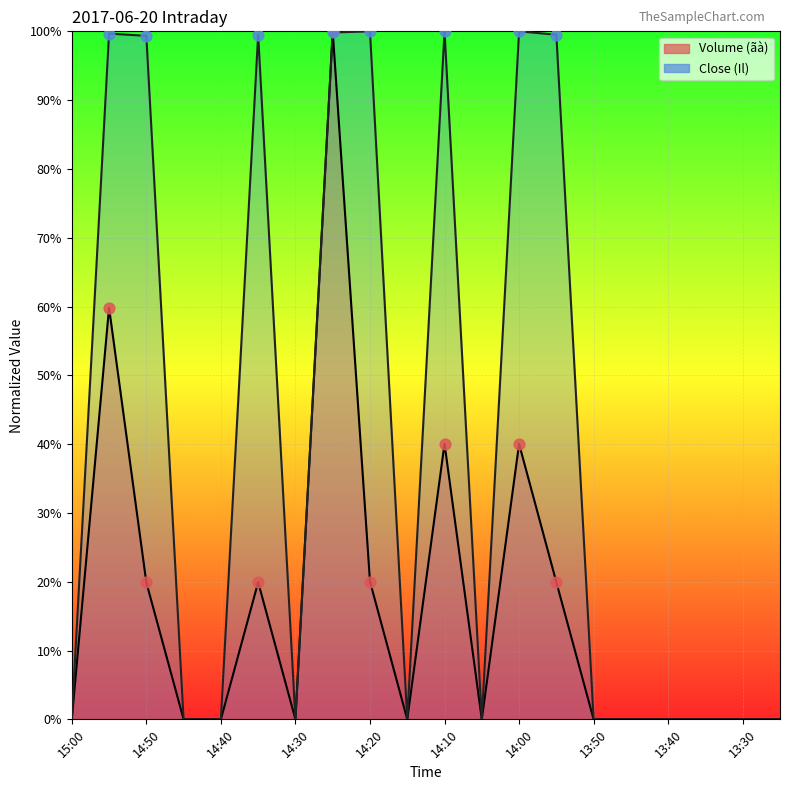

Which series has the largest total across all categories?

Close (Il)